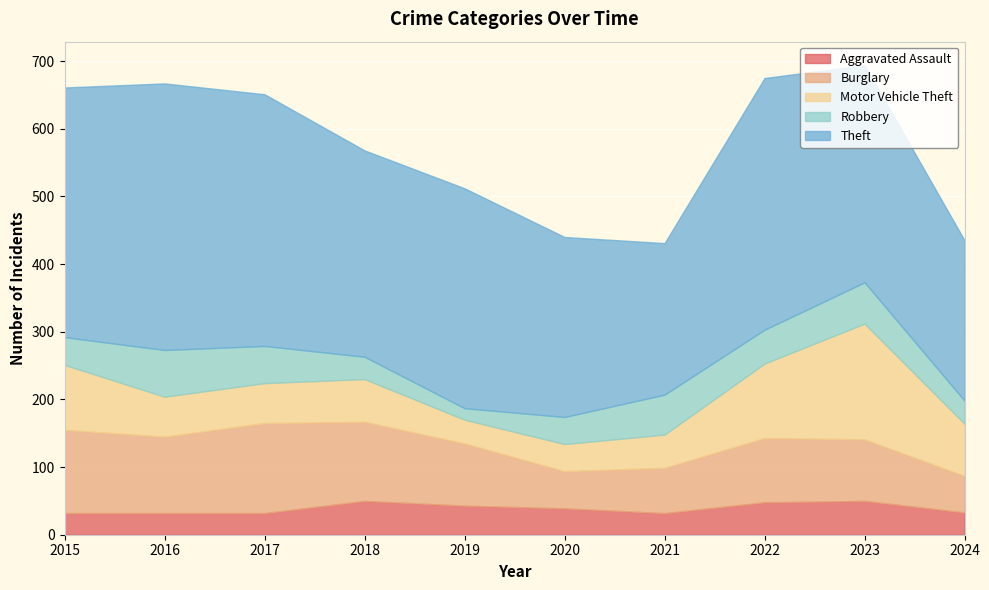

The Aggravated Assault series shows 50 at 2023. True or false?

True